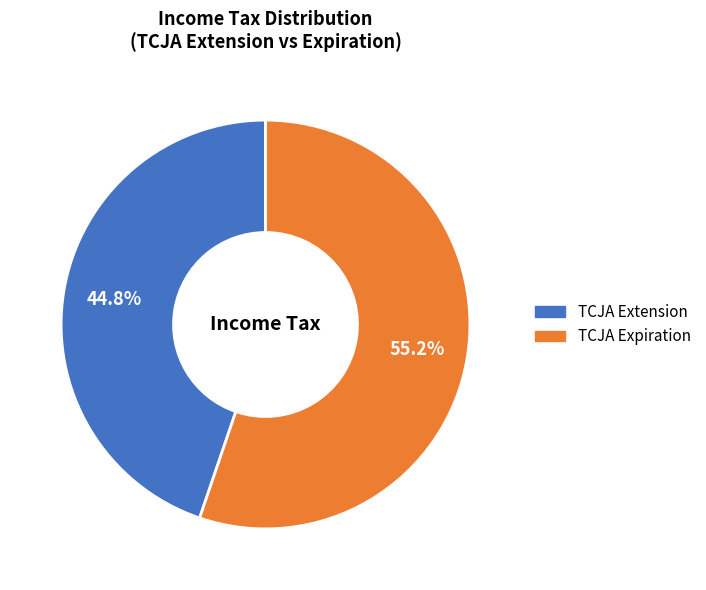

What is the largest slice in the pie chart?

TCJA Expiration